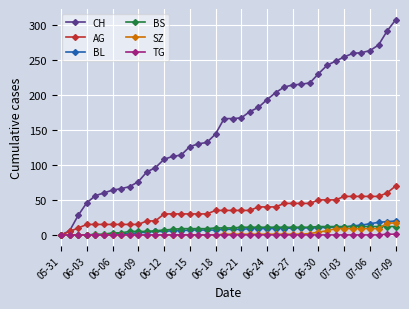

What is the maximum value shown in the chart?

307